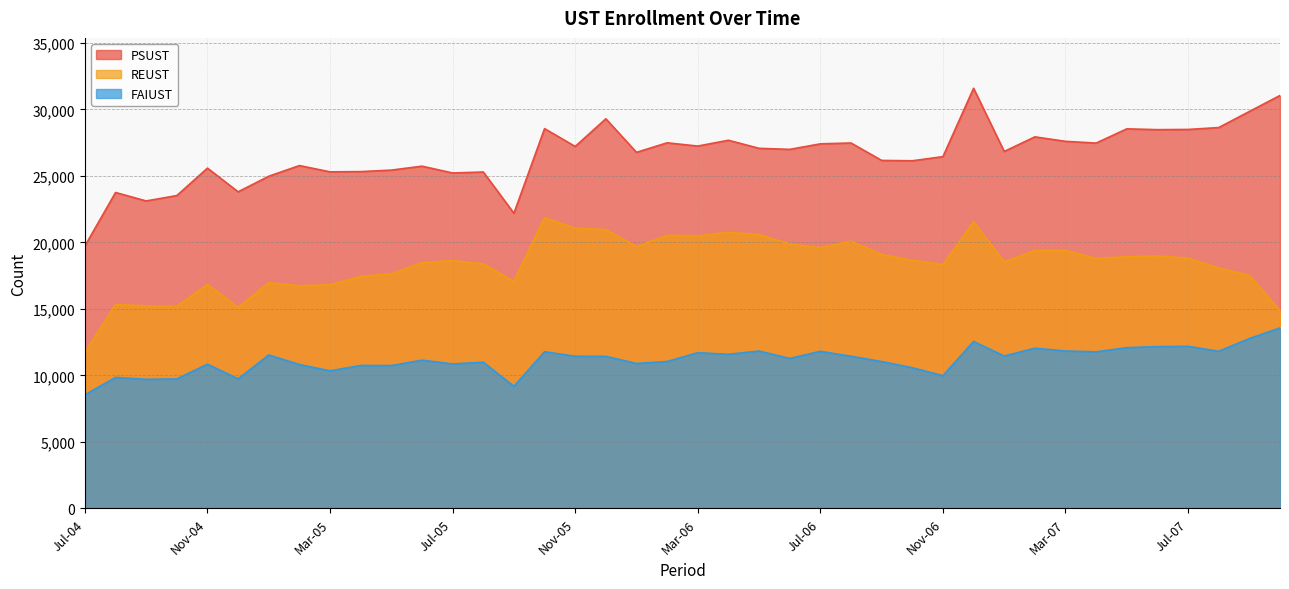

At Oct-07, list the series in order from smallest to largest.

FAIUST, REUST, PSUST